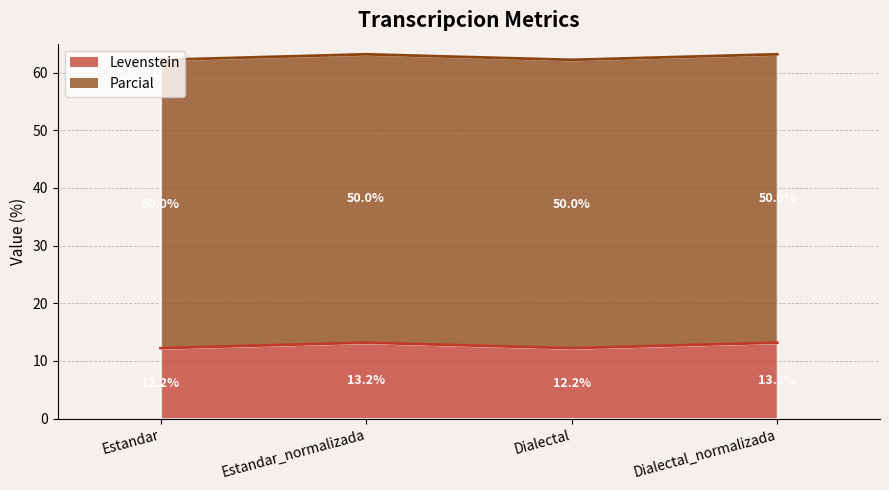

Which category has the highest value across all series?

Estandar_normalizada